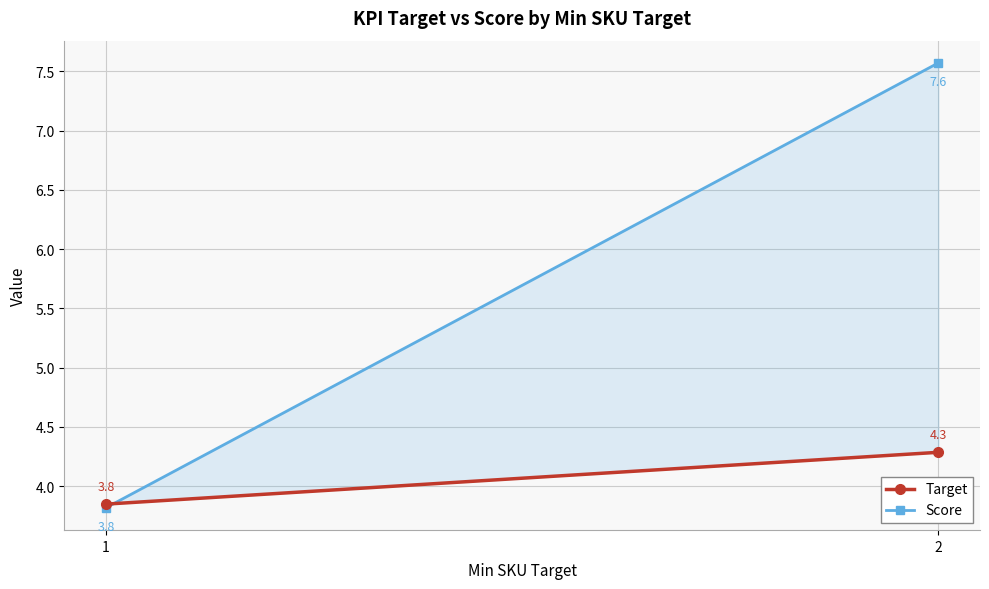

True or false: Score has a value of 3.6 at 2.

False